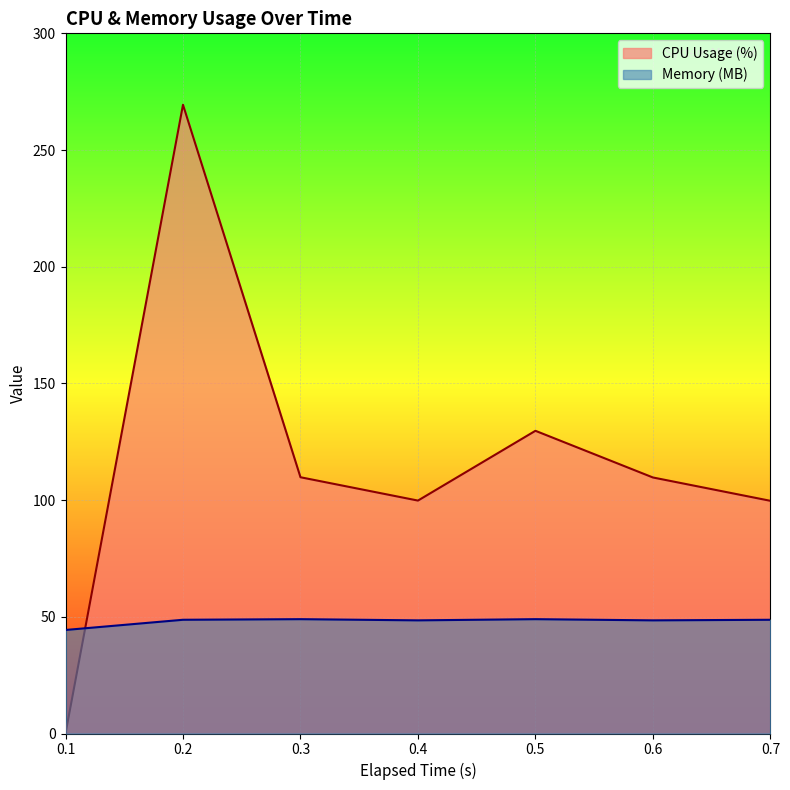

After their last crossing, which series has the higher values: CPU Usage (%) or Memory (MB)?

CPU Usage (%)